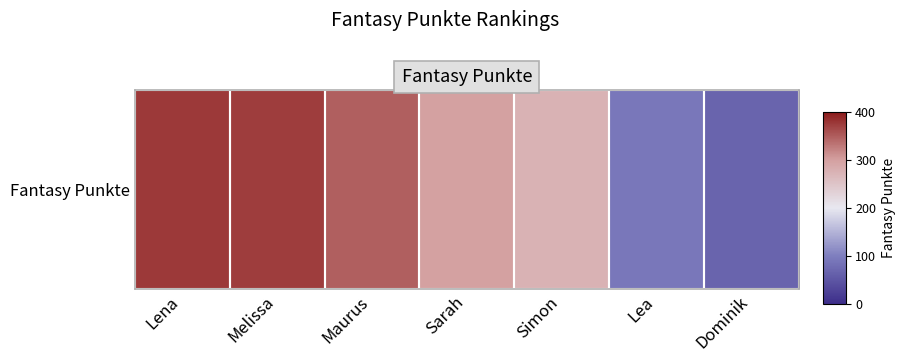

How many values exceed 297?

3